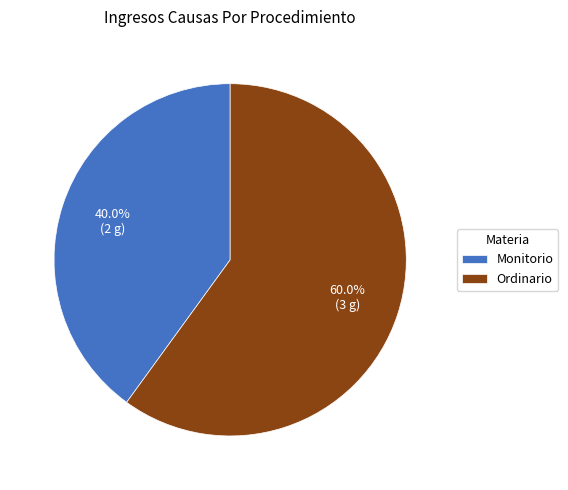

To the nearest percent, what is the average slice percentage?

50%